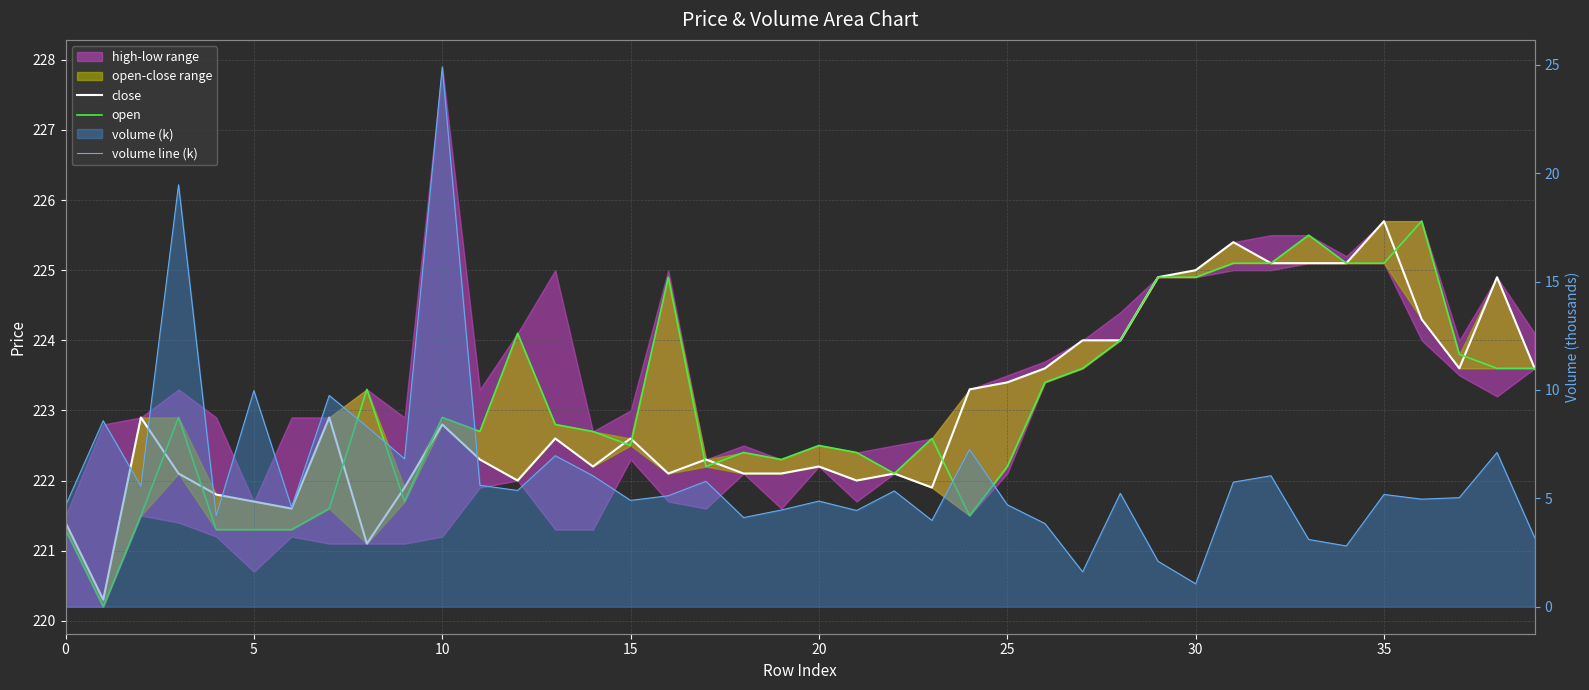

What is the difference between the second highest and second lowest values in the open series?

4.2